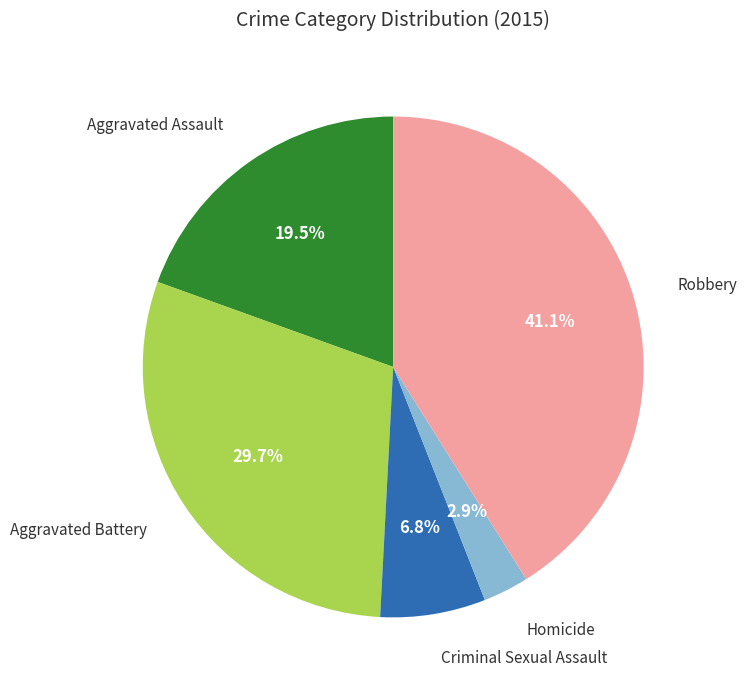

Does any single category account for the majority?

No